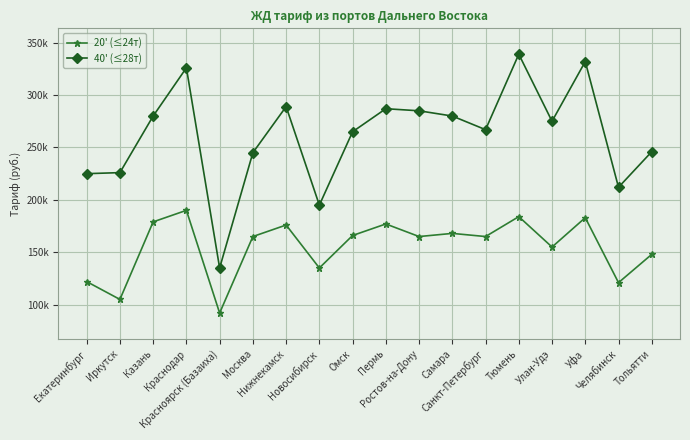

At which label does 40' (≤28т) reach its minimum?

Красноярск (Базаиха)